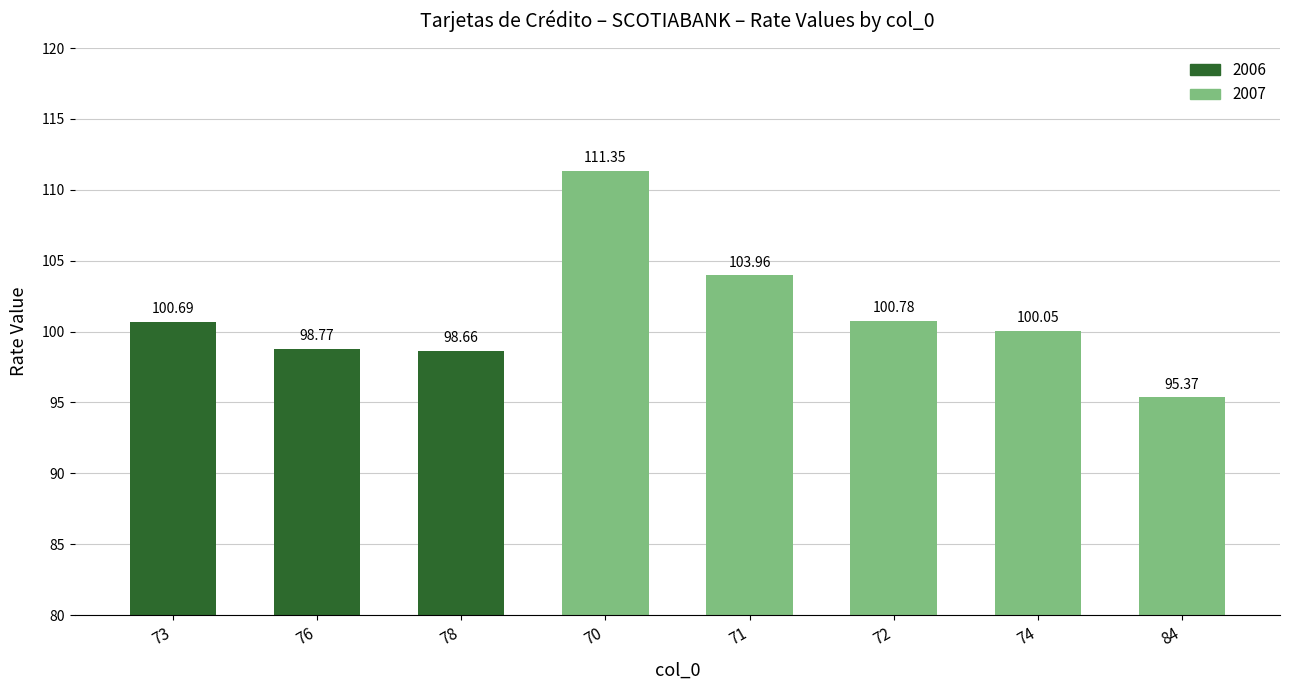

Count the number of values greater than 100.

5